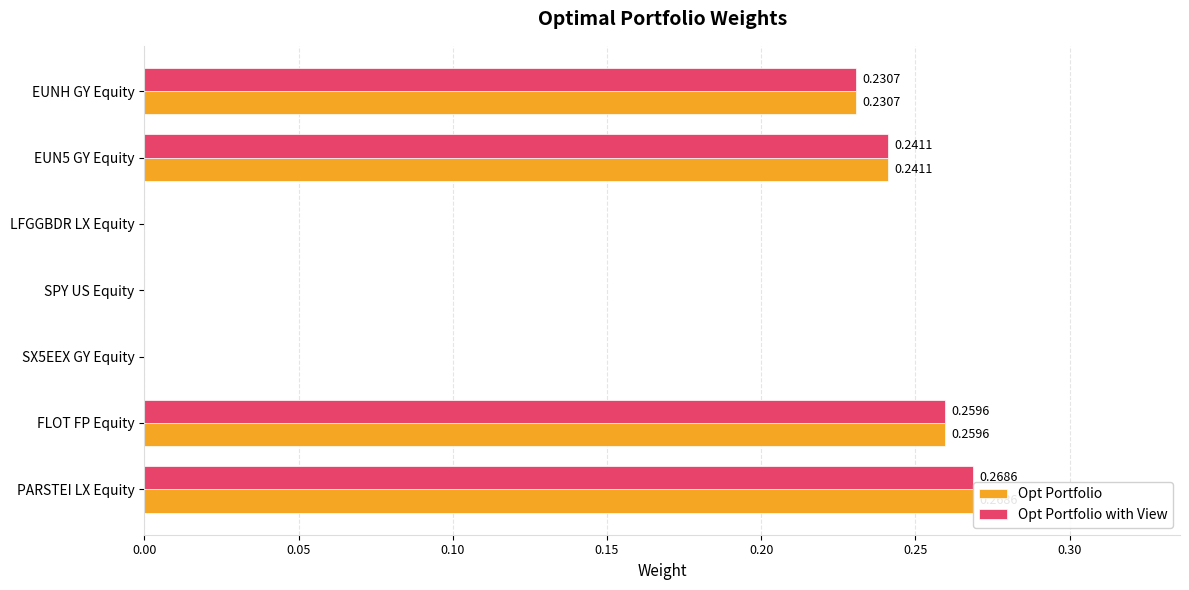

What is the sum of all Opt Portfolio values?

1.0